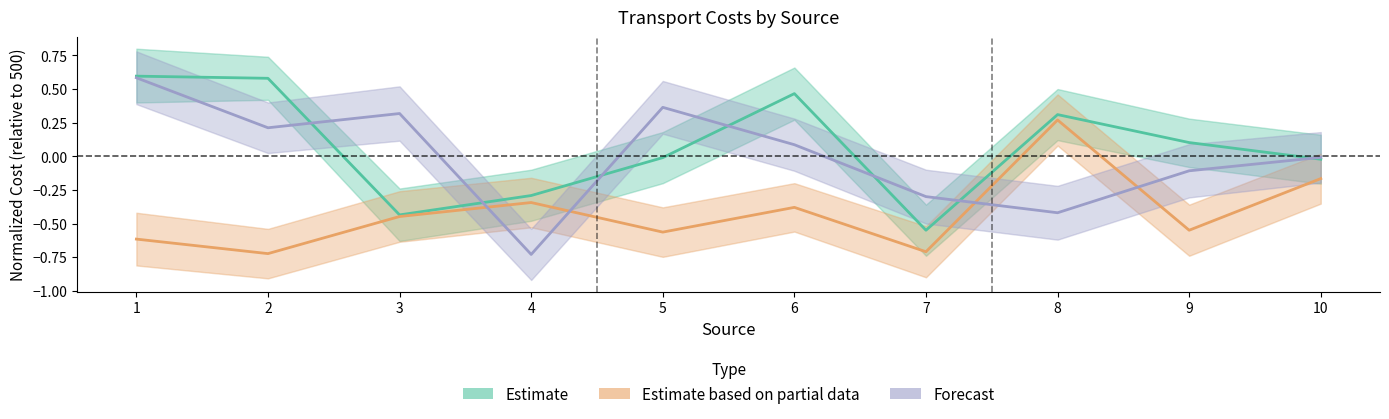

At which category does the chart reach its peak across all series?

1